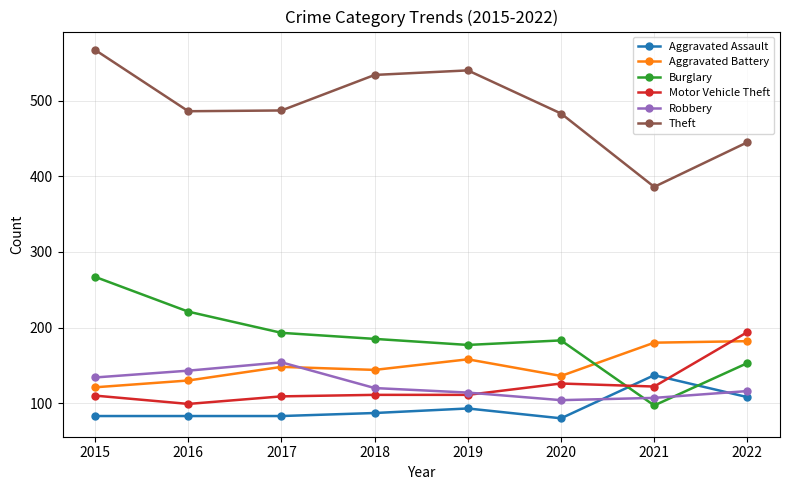

How many values in the Motor Vehicle Theft series are below 111?

3